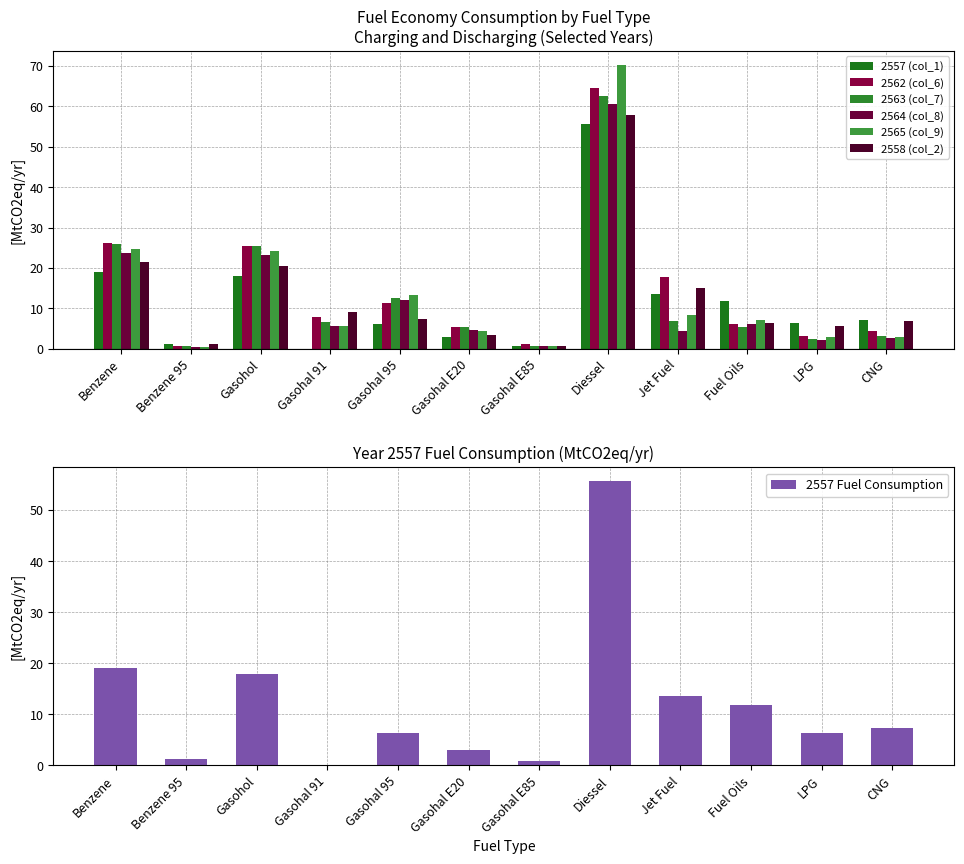

What is the average value of the 2557 (col_1) series?

11.9